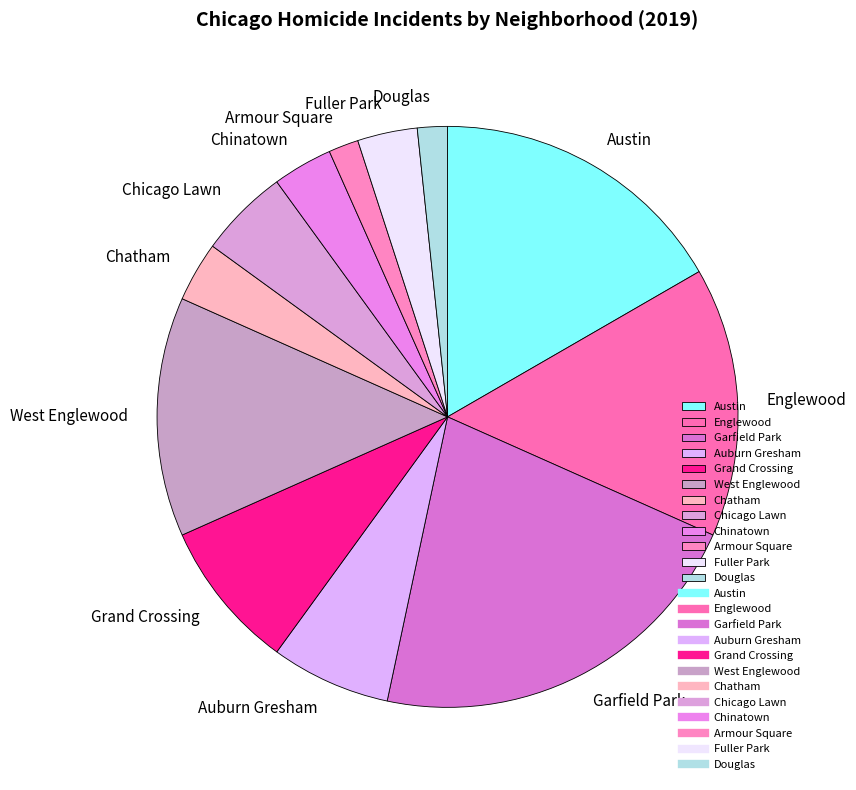

Which slice is the largest?

Garfield Park